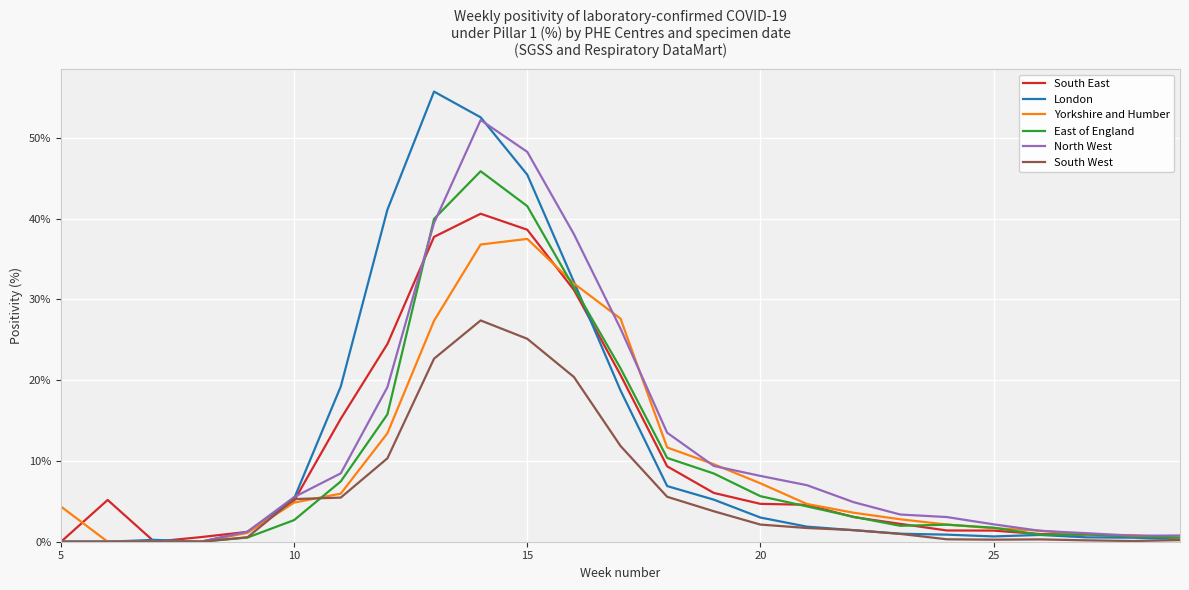

Which series has the largest range (max minus min)?

London